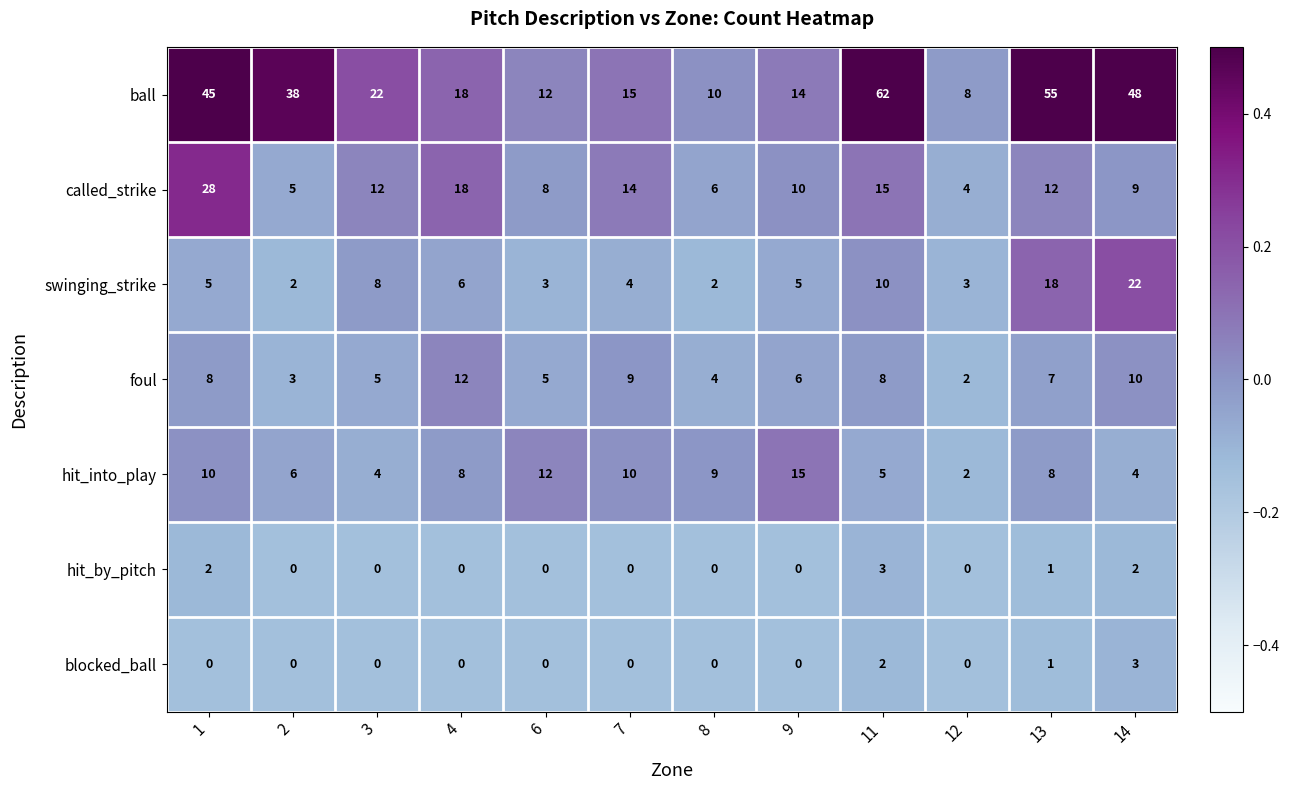

At which category does the chart reach its peak across all series?

11